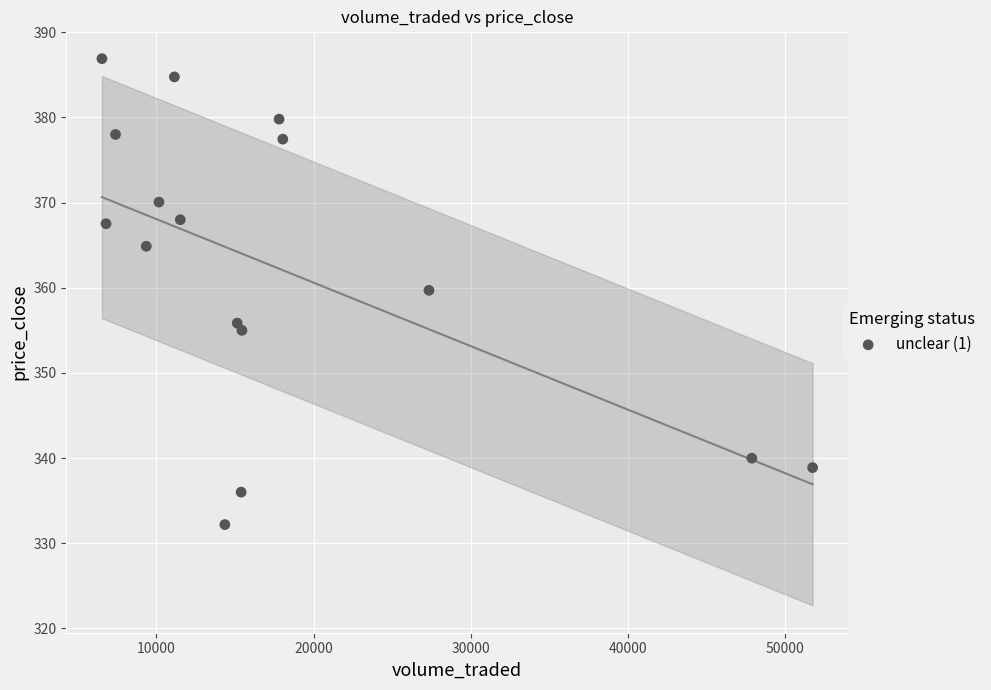

What is the range of X values (max minus min)?

45219.6